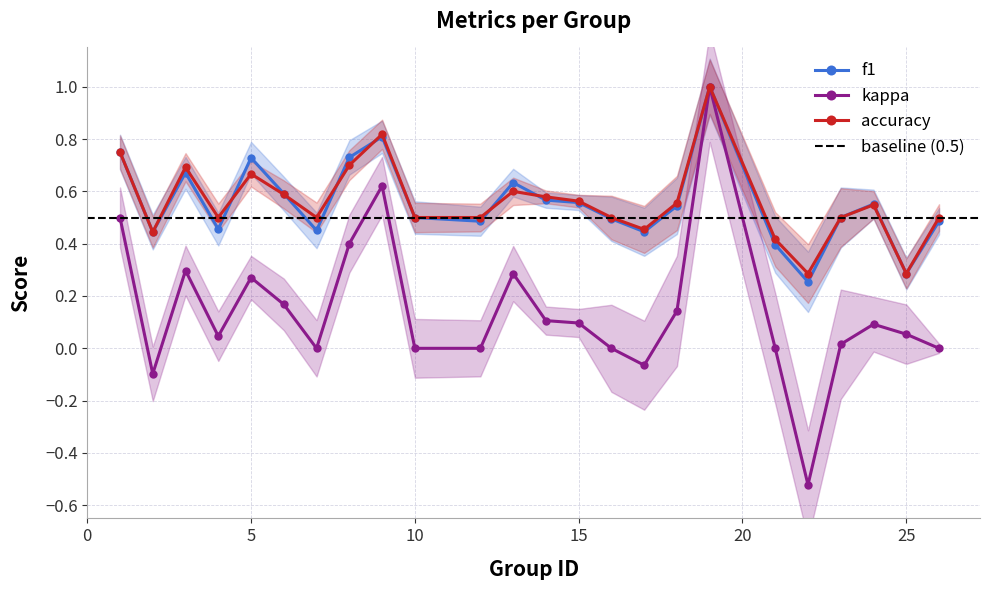

List the labels in order of accuracy value, smallest first.

22, 25, 21, 2, 17, 4, 7, 10, 12, 16, 23, 26, 24, 18, 15, 14, 6, 13, 5, 3, 8, 1, 9, 19